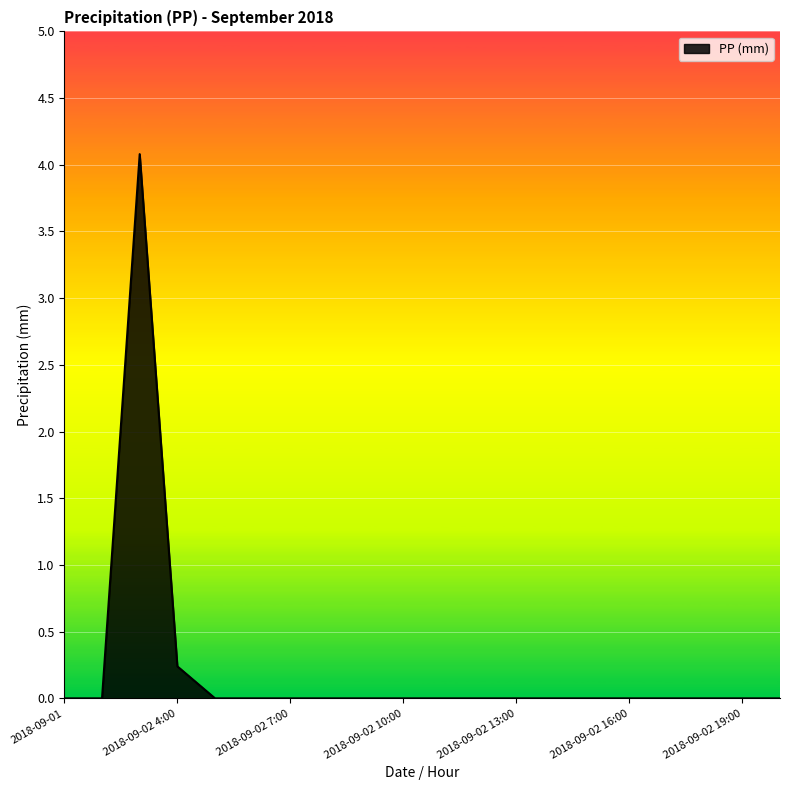

What is the greatest value displayed?

4.1